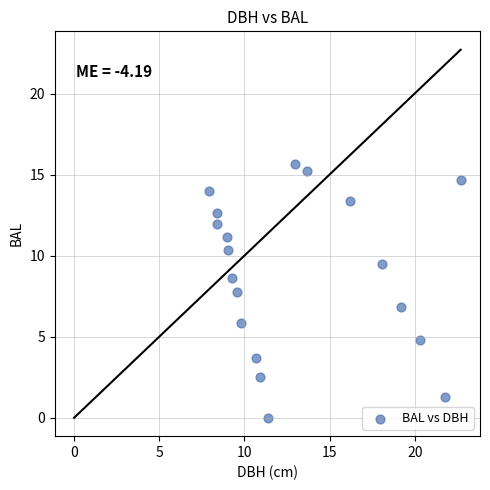

What is the range of Y values (max minus min)?

15.7